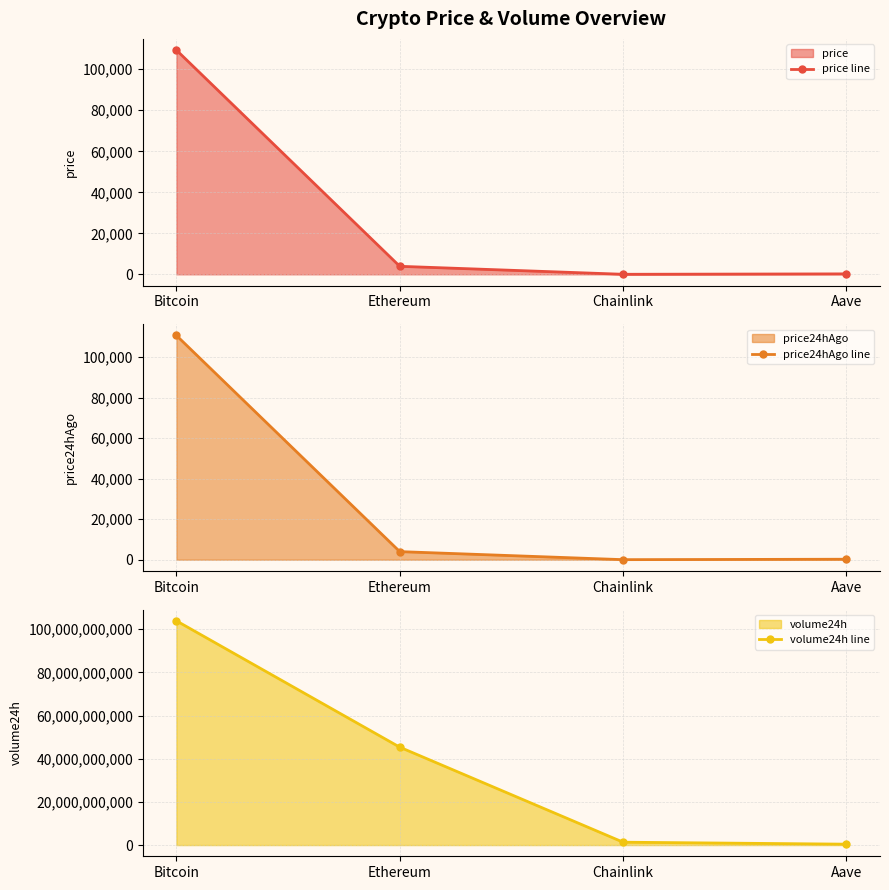

Does the chart have visible grid lines?

Yes